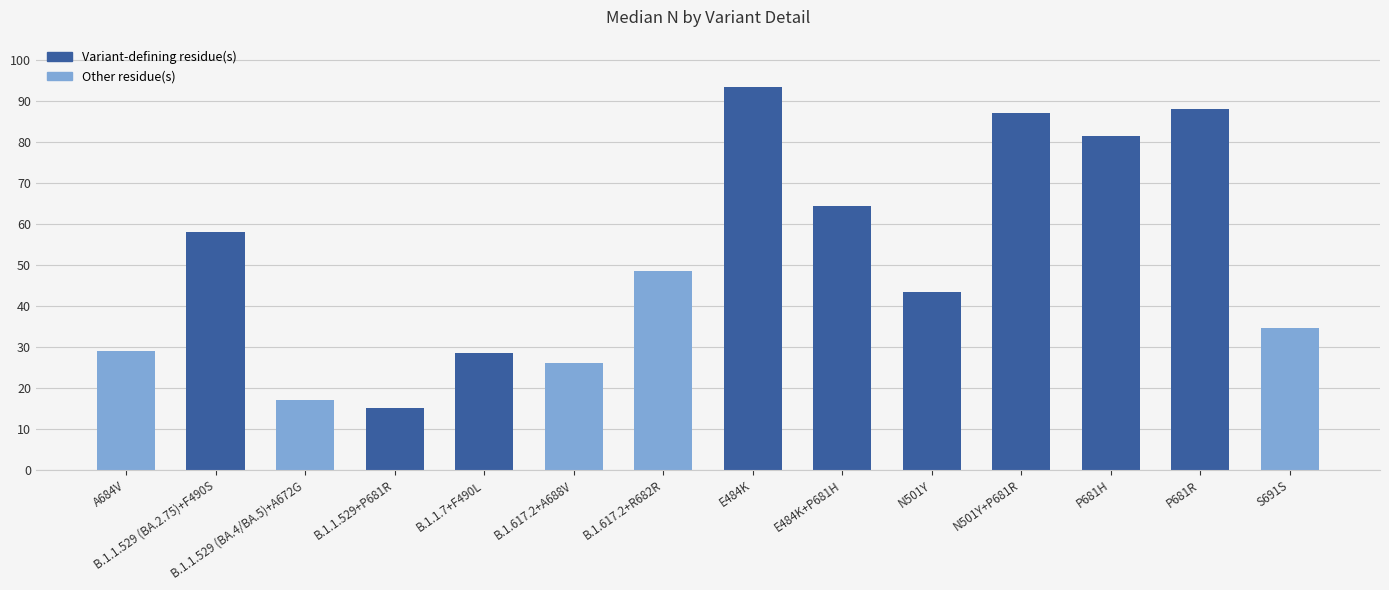

Rank the categories by value from lowest to highest.

B.1.1.529+P681R, B.1.1.529 (BA.4/BA.5)+A672G, B.1.617.2+A688V, B.1.1.7+F490L, A684V, S691S, N501Y, B.1.617.2+R682R, B.1.1.529 (BA.2.75)+F490S, E484K+P681H, P681H, N501Y+P681R, P681R, E484K